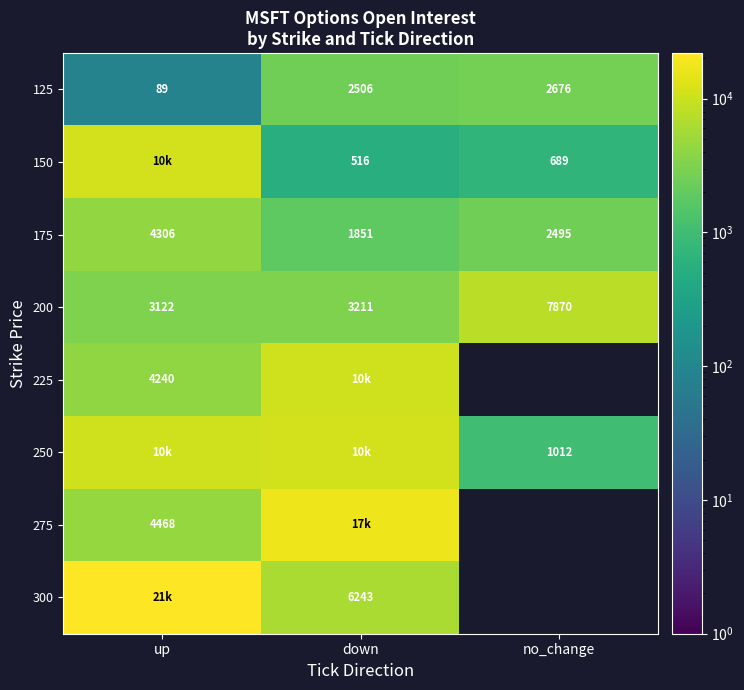

Between up and down, which is larger?

down